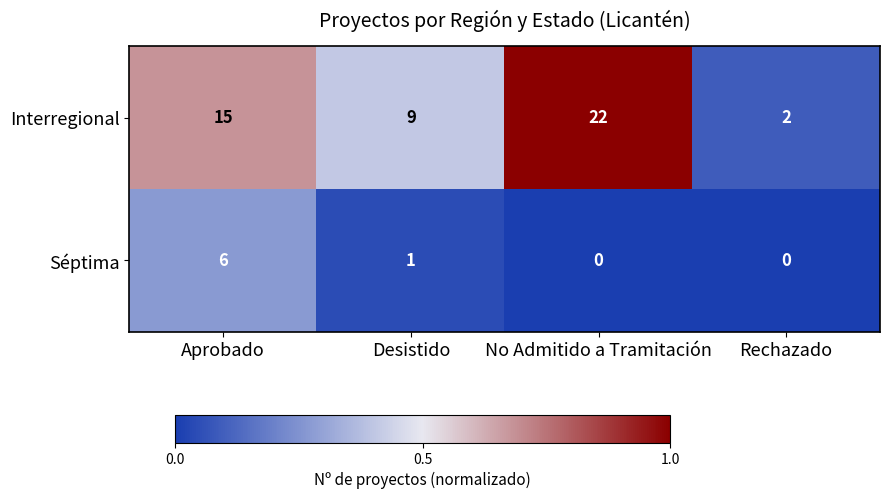

Reading right to left, extract all data points from this chart.

Interregional: 2	22	9	15
Séptima: 0	0	1	6